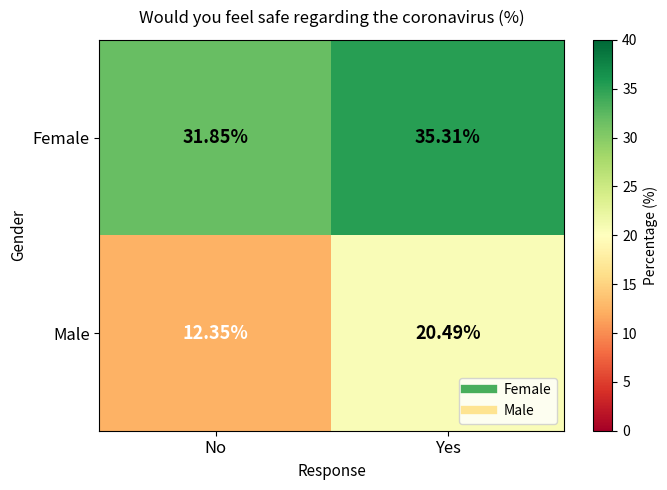

Which category has the lowest value in the Male series?

No